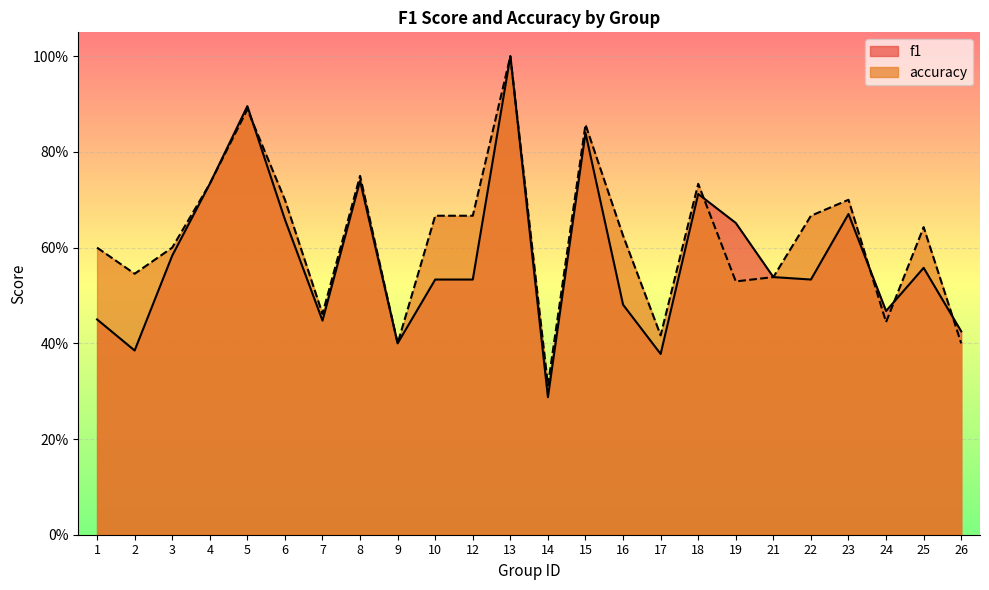

The value of accuracy at 16 is 0.6. True or false?

True